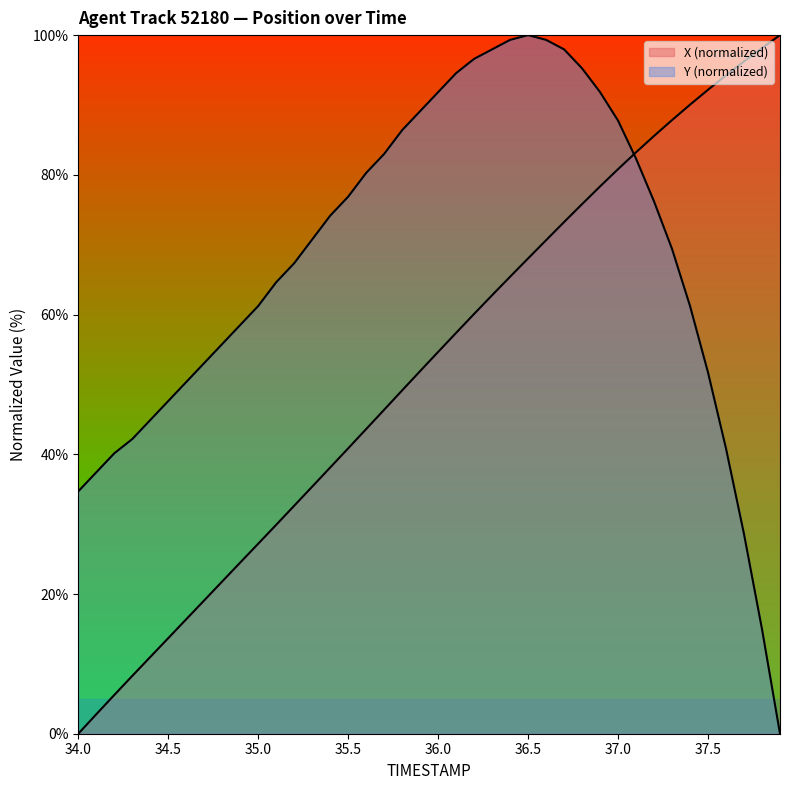

What are all the series names shown in the legend?

X, Y